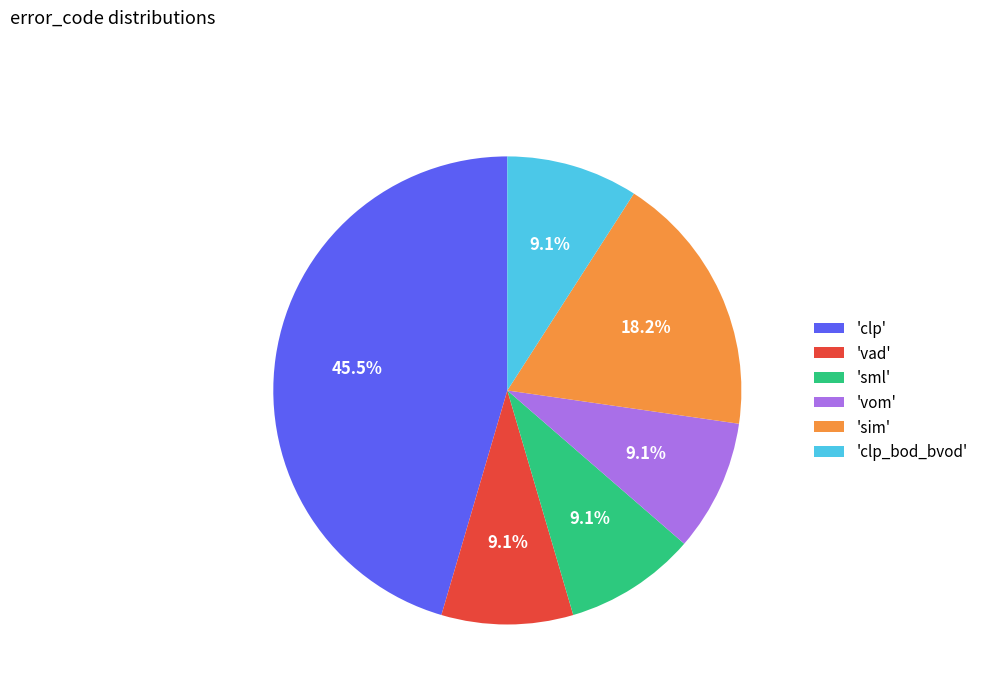

To the nearest percent, what is the average slice percentage?

17%